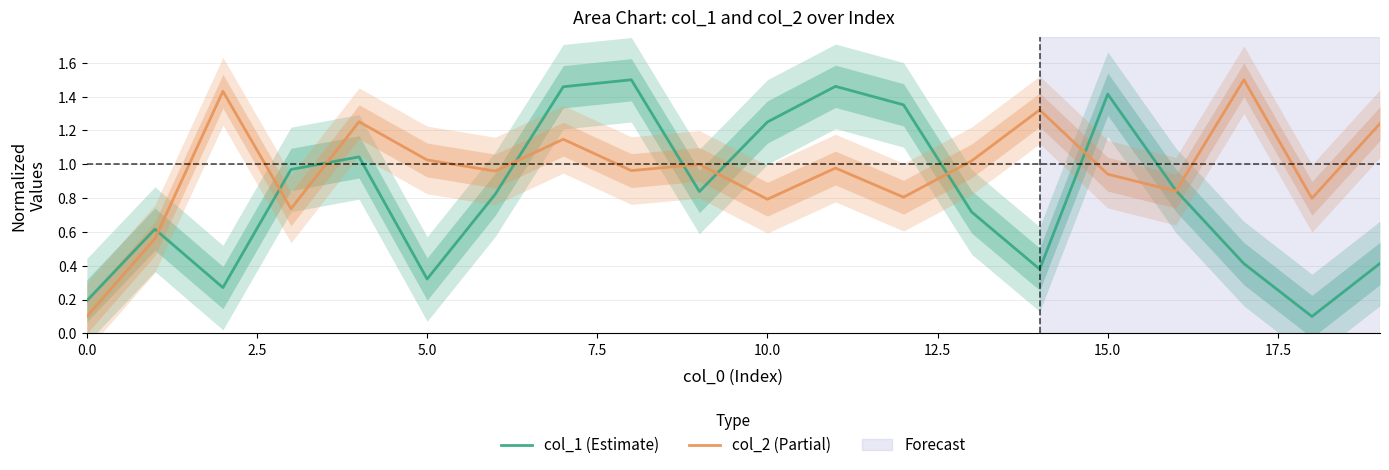

Between which two adjacent categories do col_1 (Estimate) and col_2 (Partial) first intersect?

2.5 and 5.0